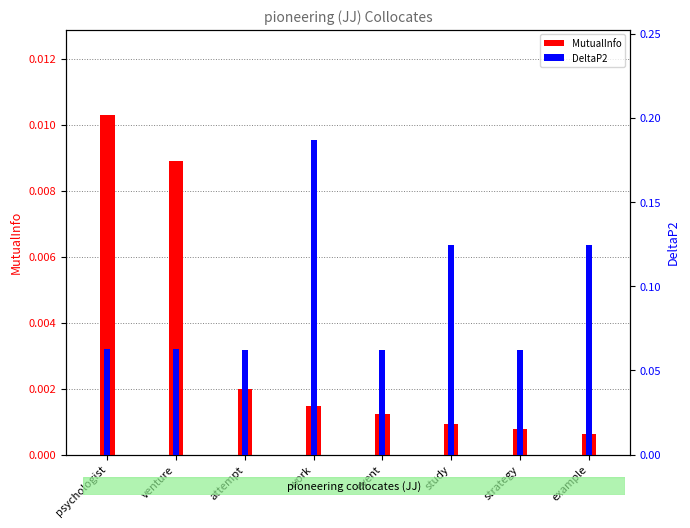

Count the number of data series in this chart.

2